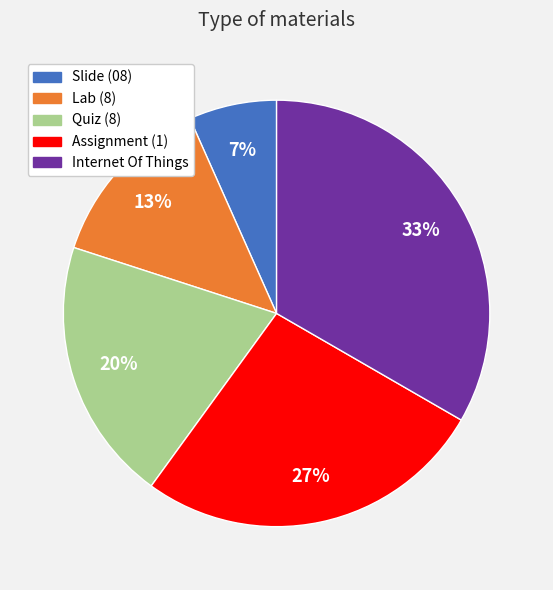

How many slices are in this pie chart?

5